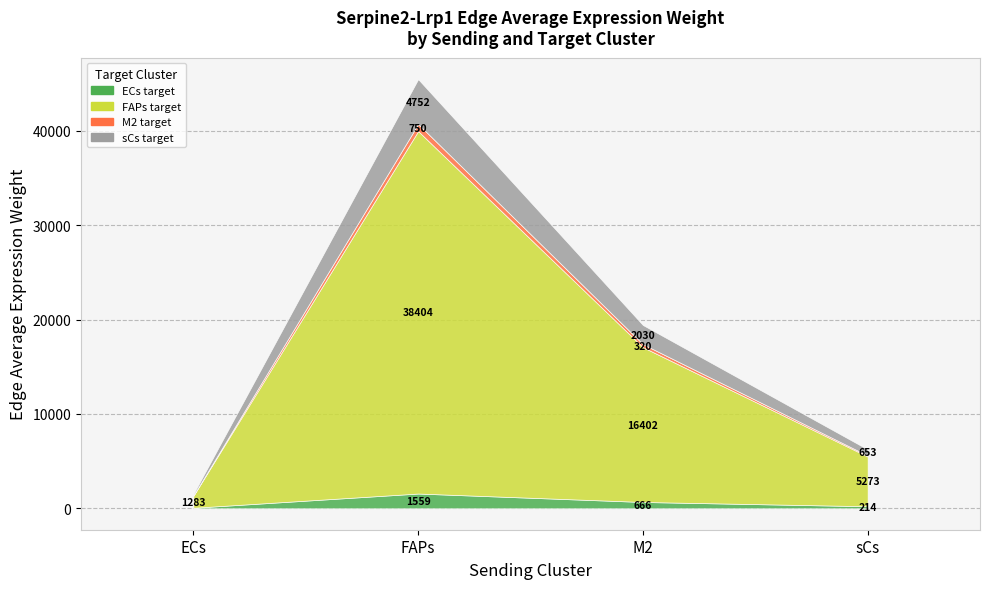

Reading left to right, transcribe all the data shown in this chart.

Edge average expression weight (ECs): ECs=52.1	FAPs=1559.5	M2=666.0	sCs=214.1
Edge average expression weight (FAPs): ECs=1283.1	FAPs=38403.8	M2=16401.7	sCs=5273.3
Edge average expression weight (M2): ECs=25.1	FAPs=750.4	M2=320.5	sCs=103.0
Edge average expression weight (sCs): ECs=158.8	FAPs=4752.4	M2=2029.7	sCs=652.6